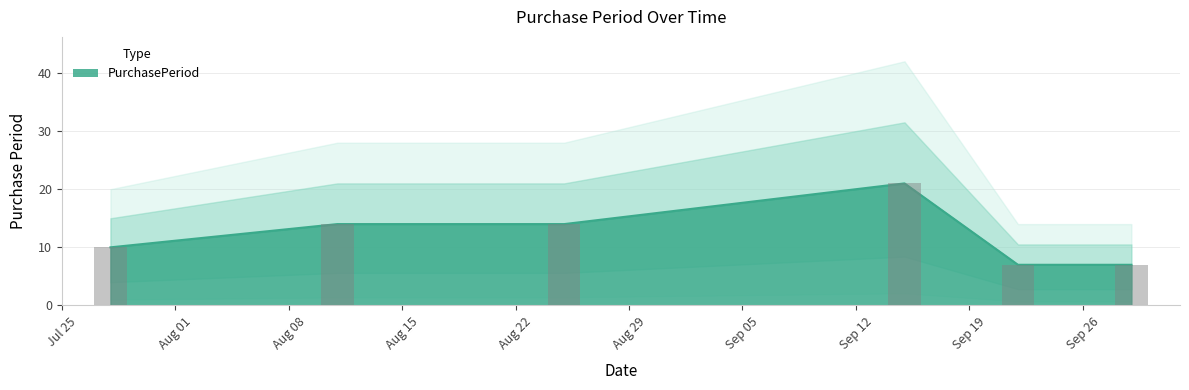

Count the number of data series in this chart.

1